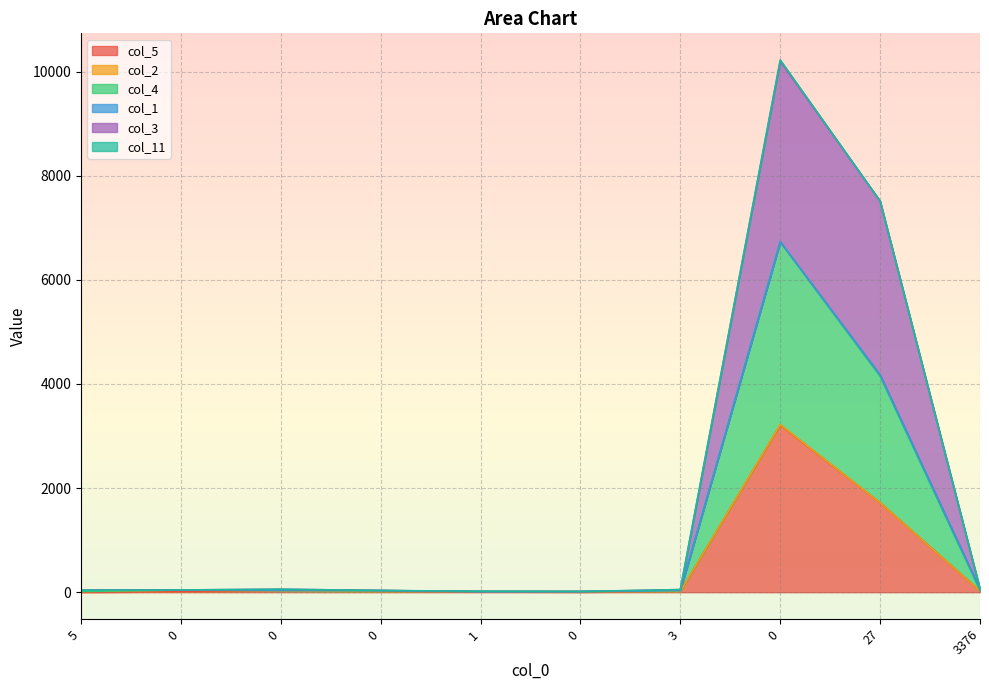

True or false: col_5 and col_4 cross at least once.

False